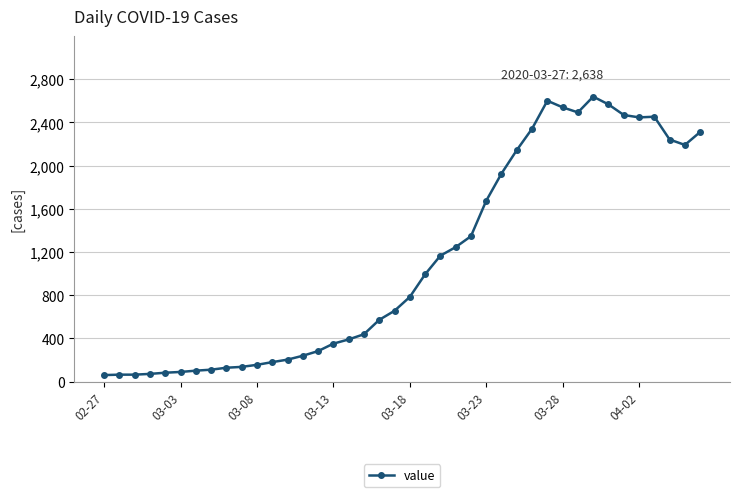

True or false: there are more than 0 points higher than both neighbors.

True